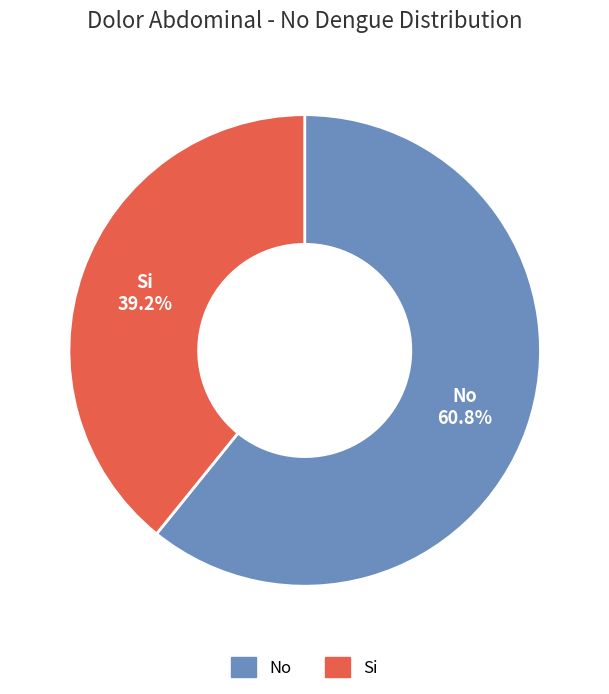

Count the number of slices in the pie.

2